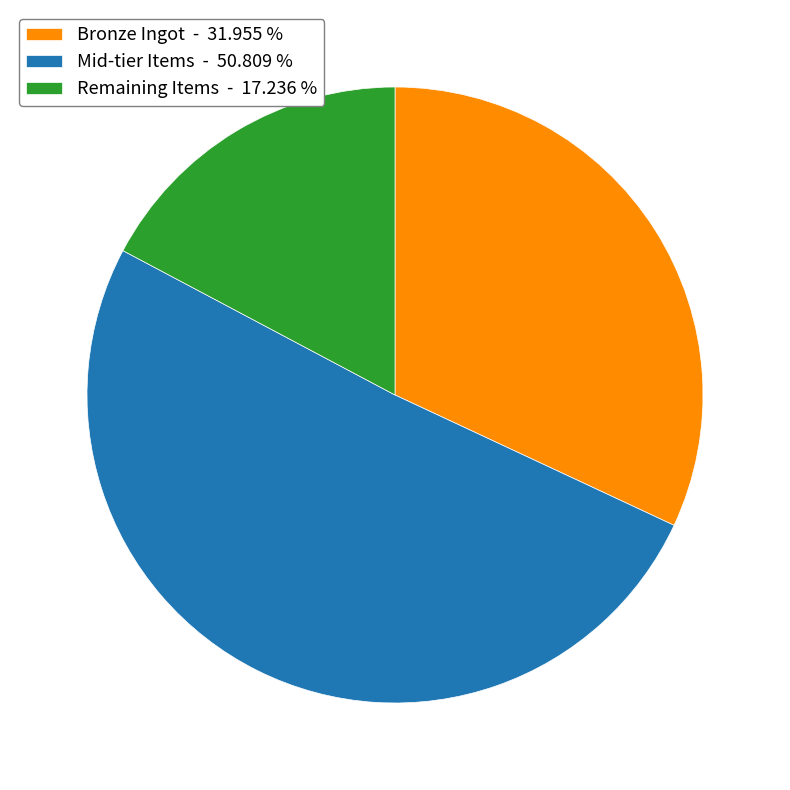

Do Bronze Ingot - 31.955 % and Remaining Items - 17.236 % together represent more than half of the pie?

No